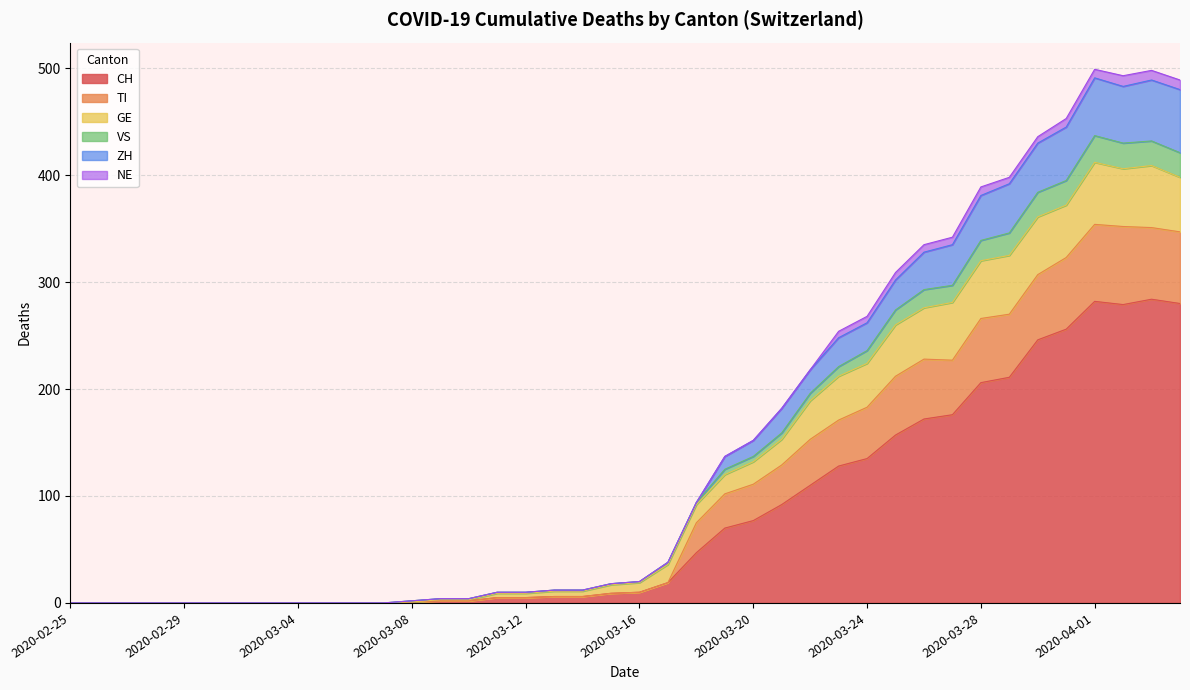

Count the number of categories in the chart.

20